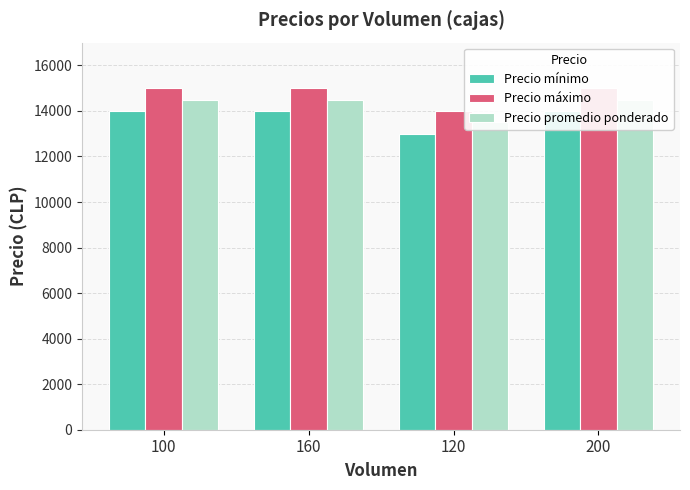

Reading right to left, what are all the values shown in this chart?

Precio mínimo: 14000	13000	14000	14000
Precio máximo: 15000	14000	15000	15000
Precio promedio ponderado: 14500	13500	14500	14500